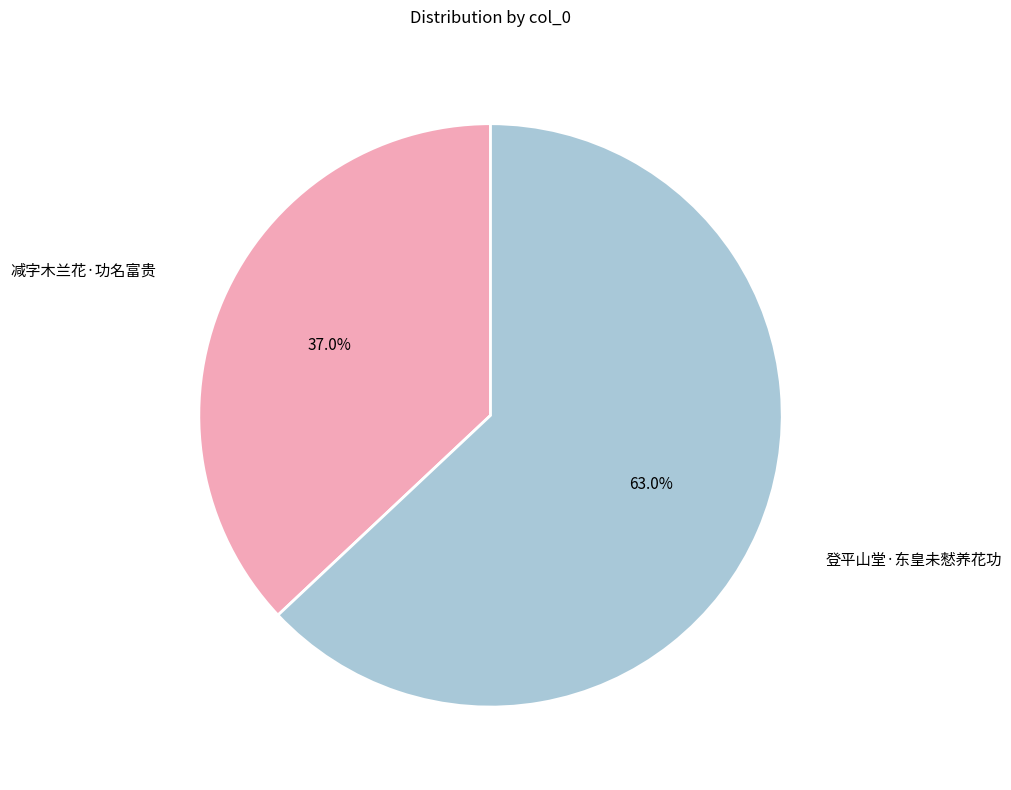

Is there any slice that represents more than half of the pie?

Yes